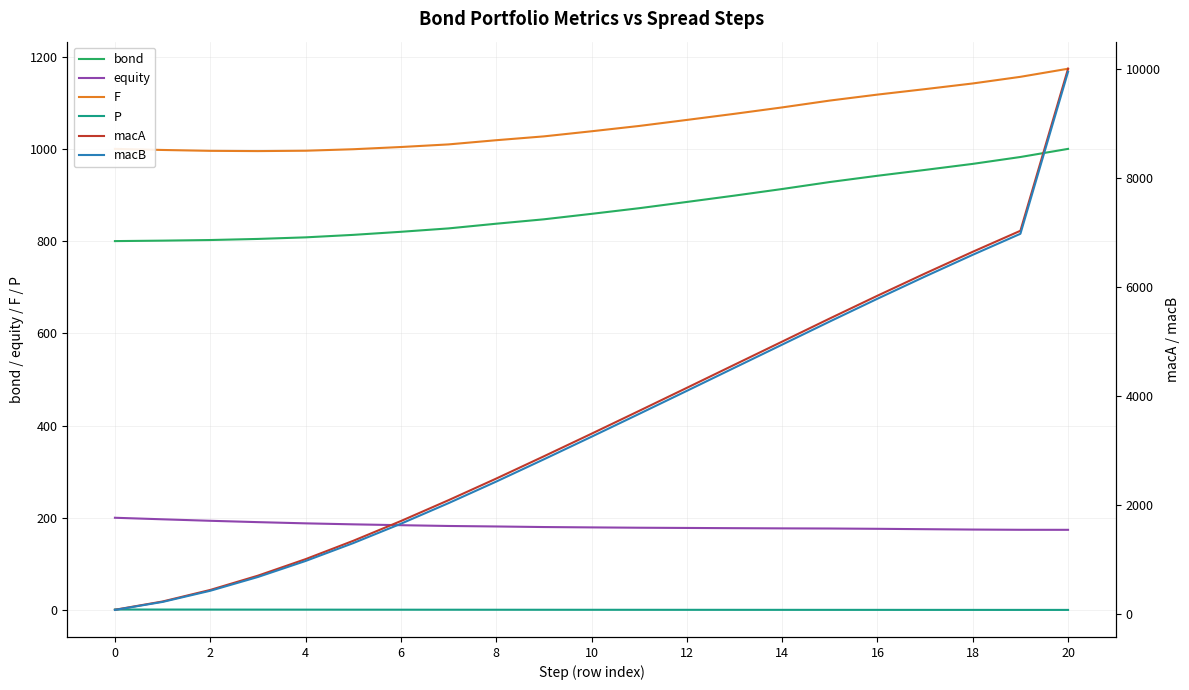

True or false: equity and macA cross at least once.

True